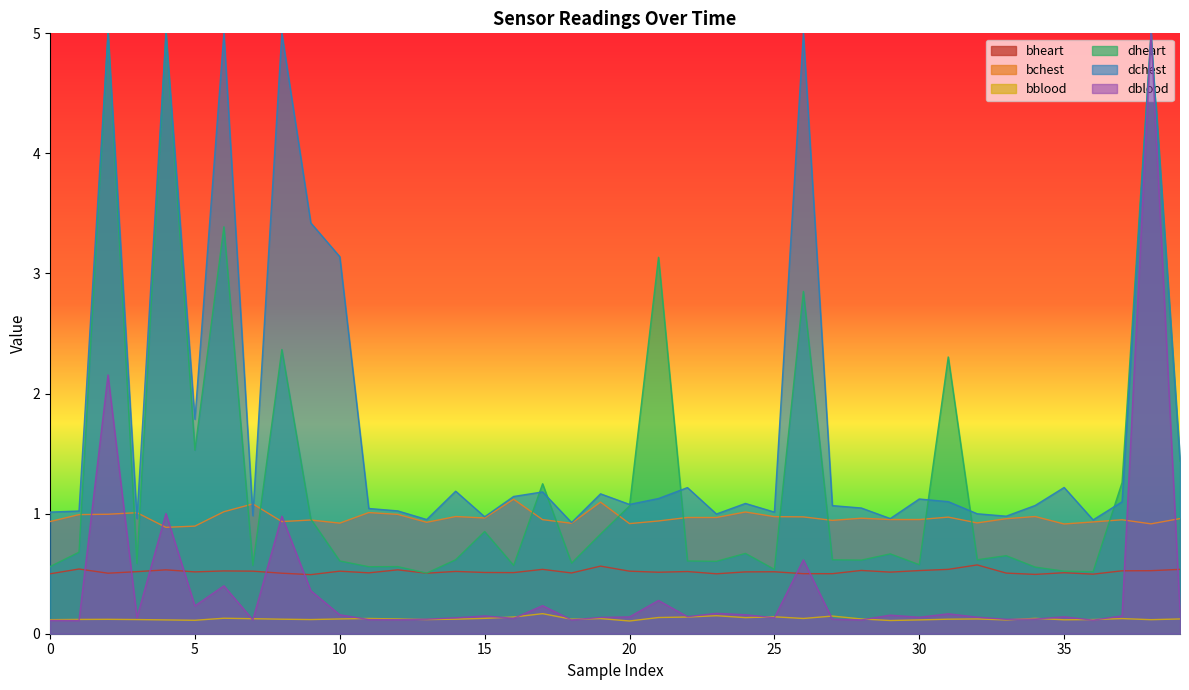

True or false: bblood and bheart intersect in this chart.

False